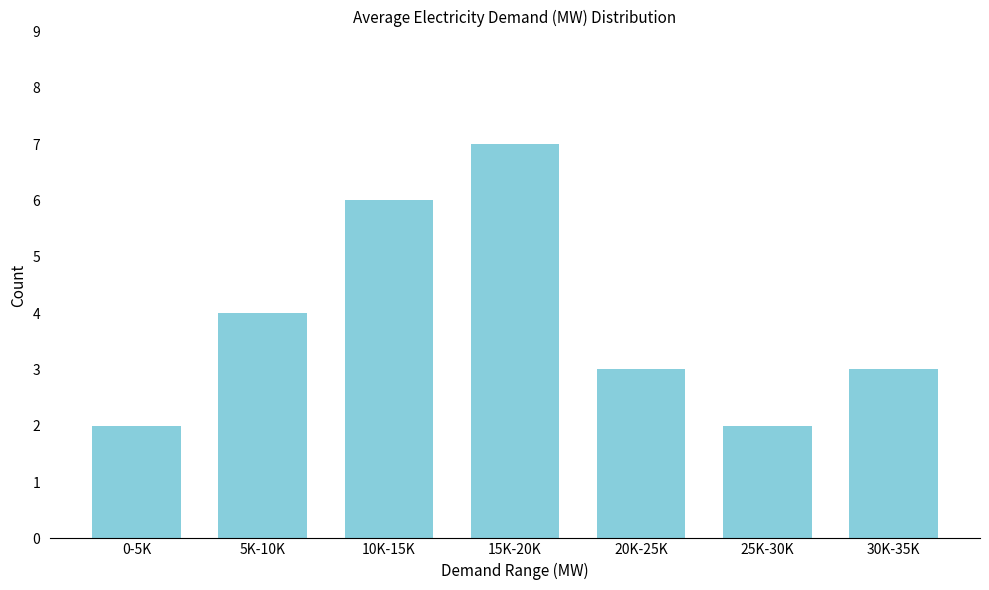

Reading left to right, transcribe all the data shown in this chart.

0-5K=2	5K-10K=4	10K-15K=6	15K-20K=7	20K-25K=3	25K-30K=2	30K-35K=3